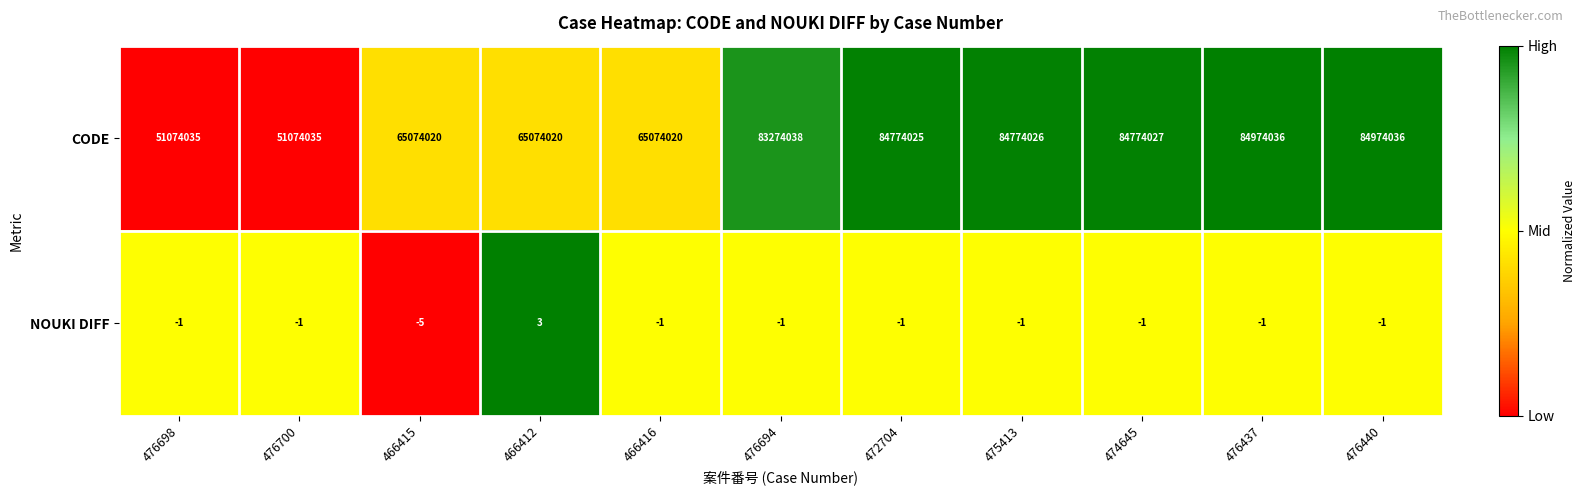

What is the difference between the highest and lowest values at 466415?

65074025